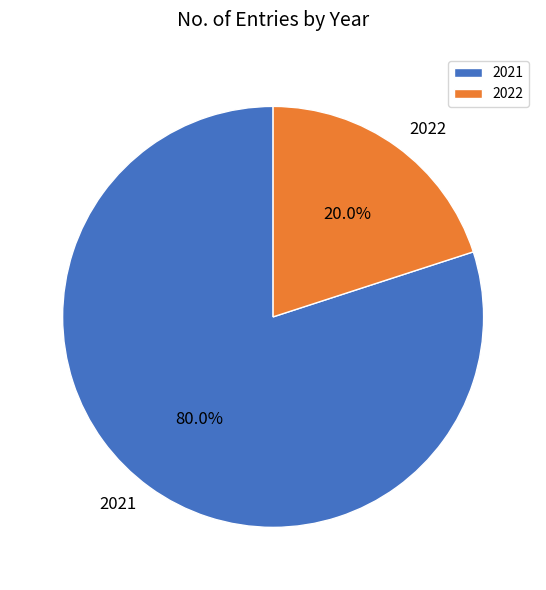

Is the sum of 2021 and 2022 greater than half?

Yes